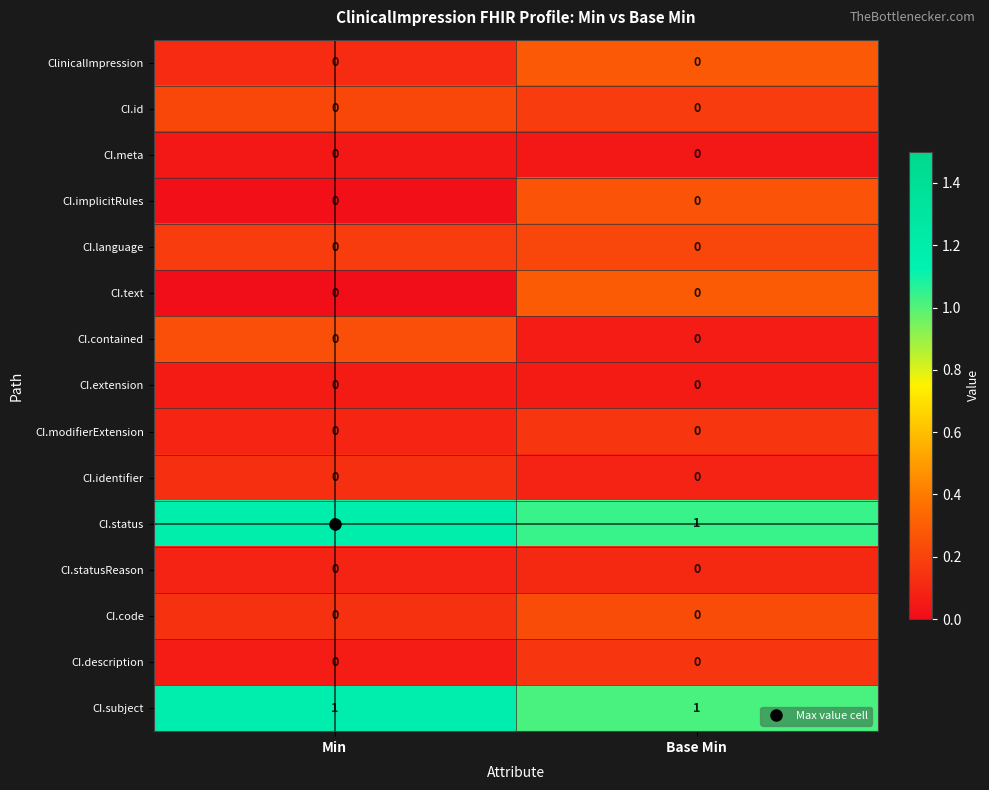

How many data points does each series have?

2